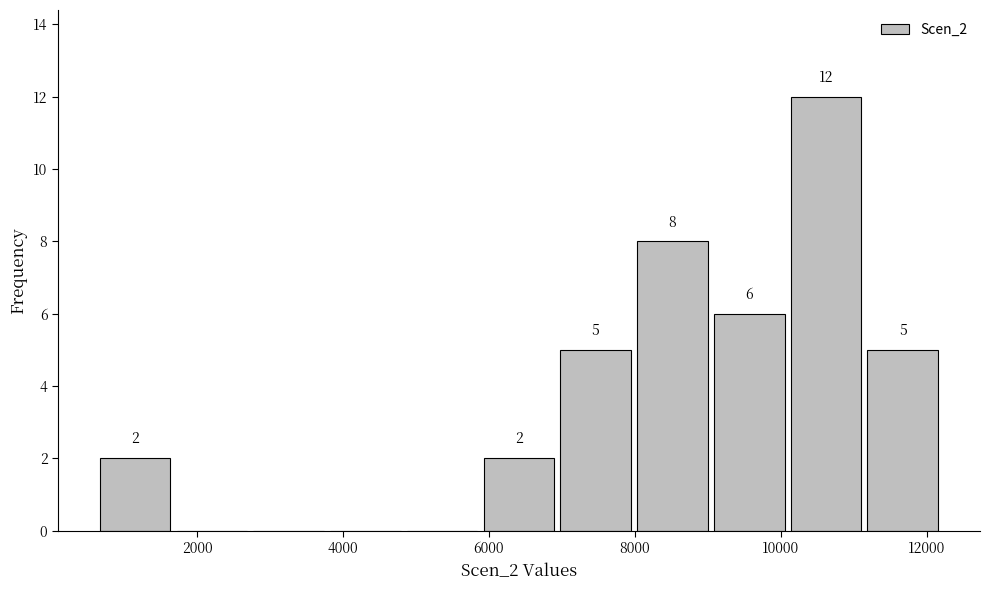

Over which range of the x-axis is the bar tallest?

10200 to 11200